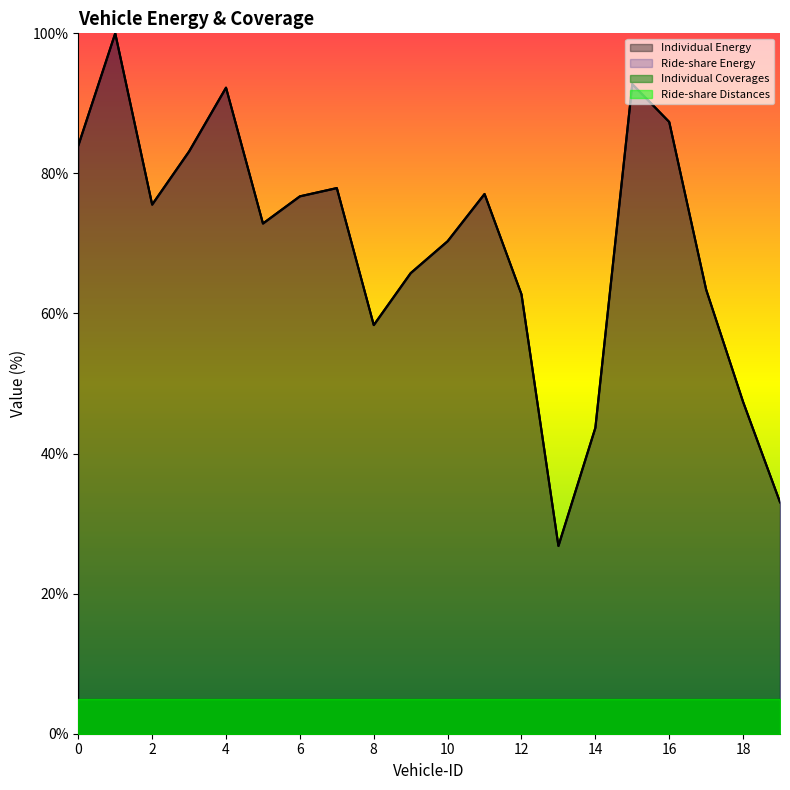

Does the chart have visible grid lines?

No